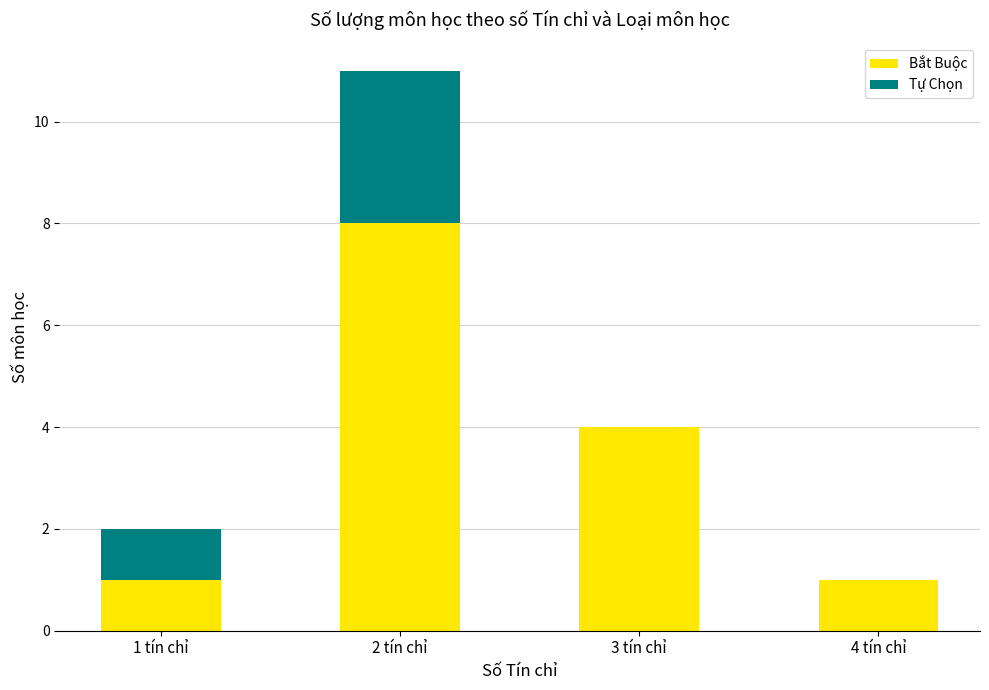

At which category is the sum across all series the highest?

2 tín chỉ